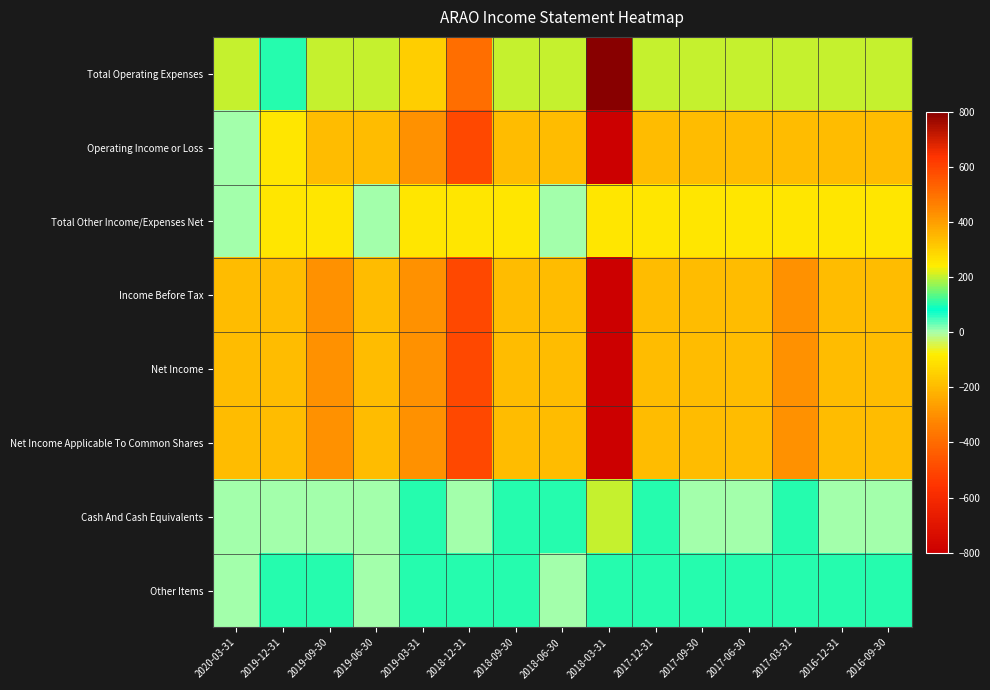

Reading right to left, list all the values displayed in this chart.

Total Operating Expenses: 2016-09-30=200	2016-12-31=200	2017-03-31=200	2017-06-30=200	2017-09-30=200	2017-12-31=200	2018-03-31=800	2018-06-30=200	2018-09-30=200	2018-12-31=500	2019-03-31=300	2019-06-30=200	2019-09-30=200	2019-12-31=100	2020-03-31=200
Operating Income or Loss: 2016-09-30=-200	2016-12-31=-200	2017-03-31=-200	2017-06-30=-200	2017-09-30=-200	2017-12-31=-200	2018-03-31=-800	2018-06-30=-200	2018-09-30=-200	2018-12-31=-500	2019-03-31=-300	2019-06-30=-200	2019-09-30=-200	2019-12-31=-100	2020-03-31=0
Total Other Income/Expenses Net: 2016-09-30=-100	2016-12-31=-100	2017-03-31=-100	2017-06-30=-100	2017-09-30=-100	2017-12-31=-100	2018-03-31=-100	2018-06-30=0	2018-09-30=-100	2018-12-31=-100	2019-03-31=-100	2019-06-30=0	2019-09-30=-100	2019-12-31=-100	2020-03-31=0
Income Before Tax: 2016-09-30=-200	2016-12-31=-200	2017-03-31=-300	2017-06-30=-200	2017-09-30=-200	2017-12-31=-200	2018-03-31=-800	2018-06-30=-200	2018-09-30=-200	2018-12-31=-500	2019-03-31=-300	2019-06-30=-200	2019-09-30=-300	2019-12-31=-200	2020-03-31=-200
Net Income: 2016-09-30=-200	2016-12-31=-200	2017-03-31=-300	2017-06-30=-200	2017-09-30=-200	2017-12-31=-200	2018-03-31=-800	2018-06-30=-200	2018-09-30=-200	2018-12-31=-500	2019-03-31=-300	2019-06-30=-200	2019-09-30=-300	2019-12-31=-200	2020-03-31=-200
Net Income Applicable To Common Shares: 2016-09-30=-200	2016-12-31=-200	2017-03-31=-300	2017-06-30=-200	2017-09-30=-200	2017-12-31=-200	2018-03-31=-800	2018-06-30=-200	2018-09-30=-200	2018-12-31=-500	2019-03-31=-300	2019-06-30=-200	2019-09-30=-300	2019-12-31=-200	2020-03-31=-200
Cash And Cash Equivalents: 2016-09-30=0	2016-12-31=0	2017-03-31=100	2017-06-30=0	2017-09-30=0	2017-12-31=100	2018-03-31=200	2018-06-30=100	2018-09-30=100	2018-12-31=0	2019-03-31=100	2019-06-30=0	2019-09-30=0	2019-12-31=0	2020-03-31=0
Other Items: 2016-09-30=100	2016-12-31=100	2017-03-31=100	2017-06-30=100	2017-09-30=100	2017-12-31=100	2018-03-31=100	2018-06-30=0	2018-09-30=100	2018-12-31=100	2019-03-31=100	2019-06-30=0	2019-09-30=100	2019-12-31=100	2020-03-31=0